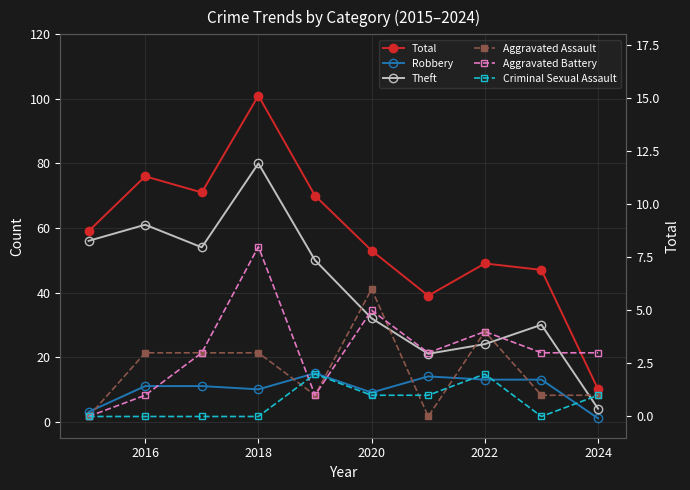

What is the value of the Total point at the 10th from the left?

10